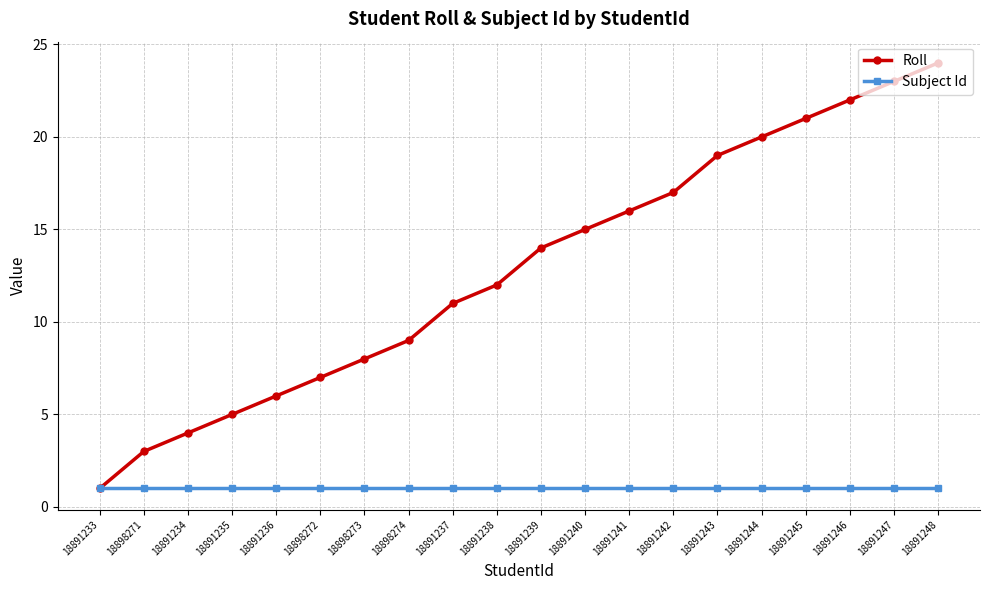

What is the maximum value for Roll?

24